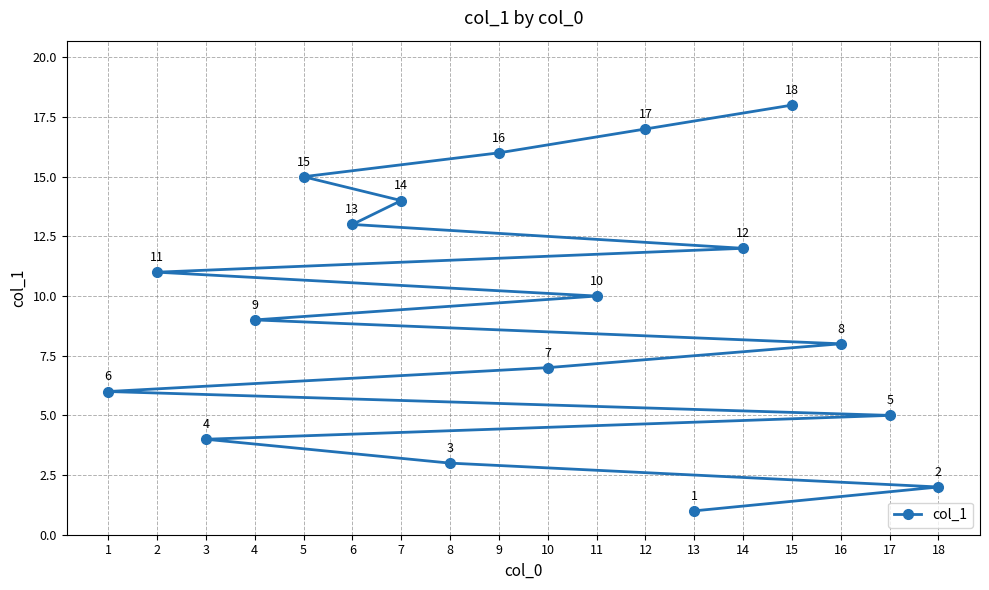

How many series are shown in this chart?

1